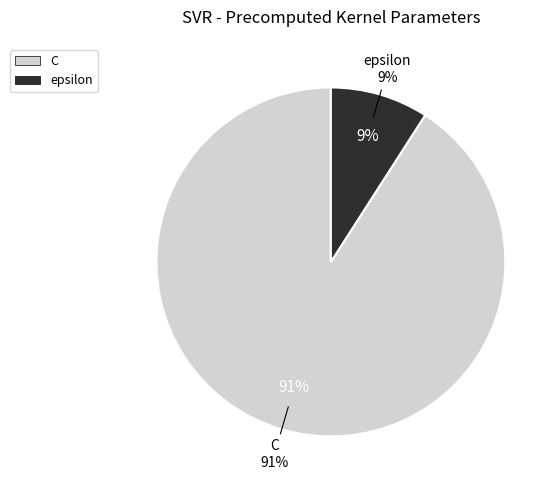

What percentage do C and epsilon together represent?

100.0%